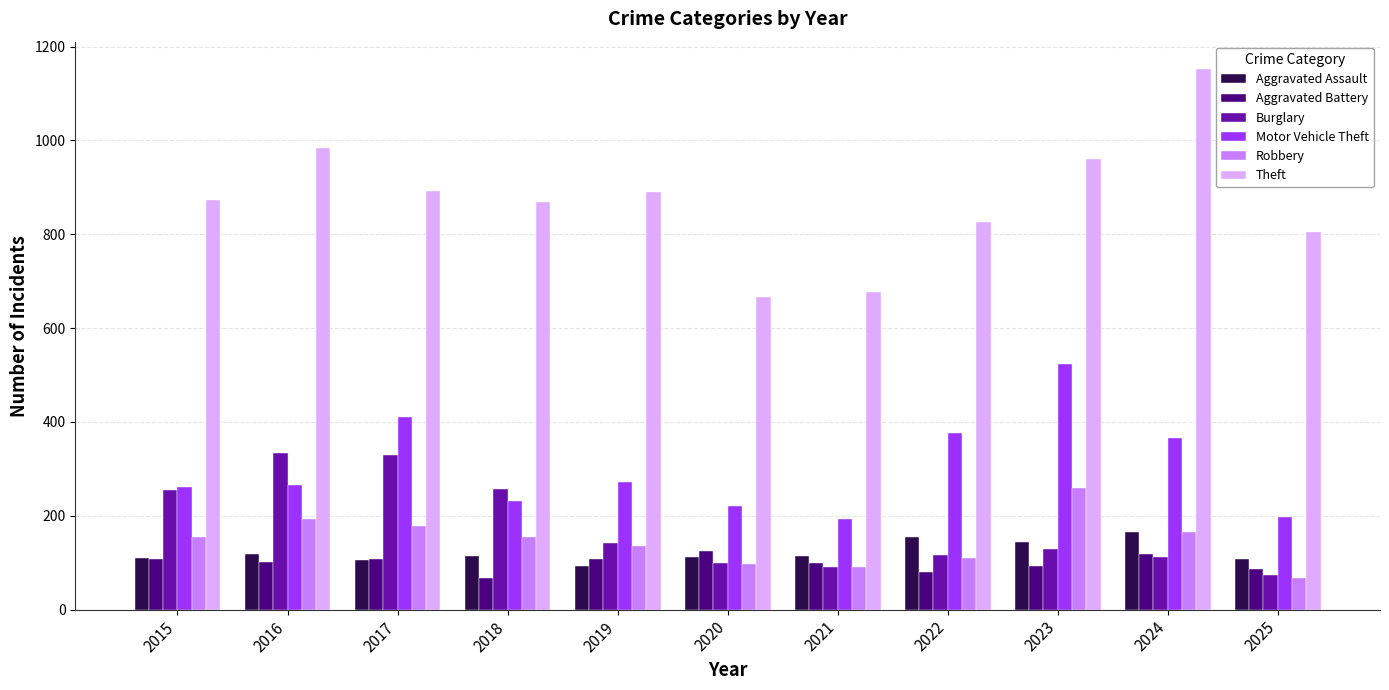

Which series has the largest total across all categories?

Theft